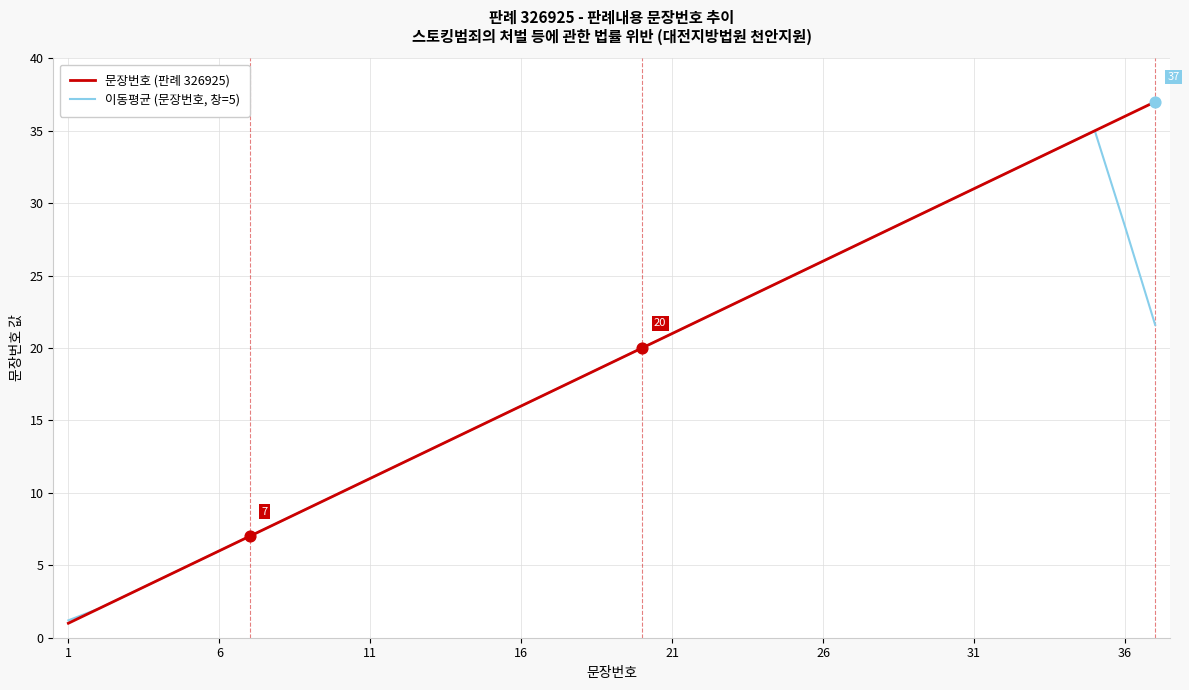

What are all the series names shown in the legend?

문장번호 (판례 326925), 이동평균 (문장번호, 창=5)